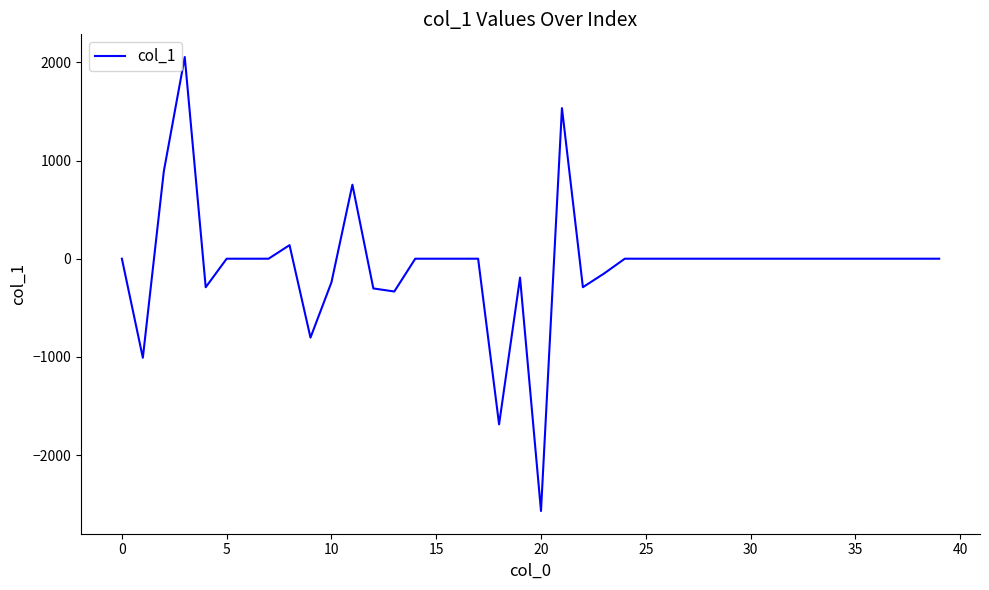

What is the greatest value displayed?

2054.8